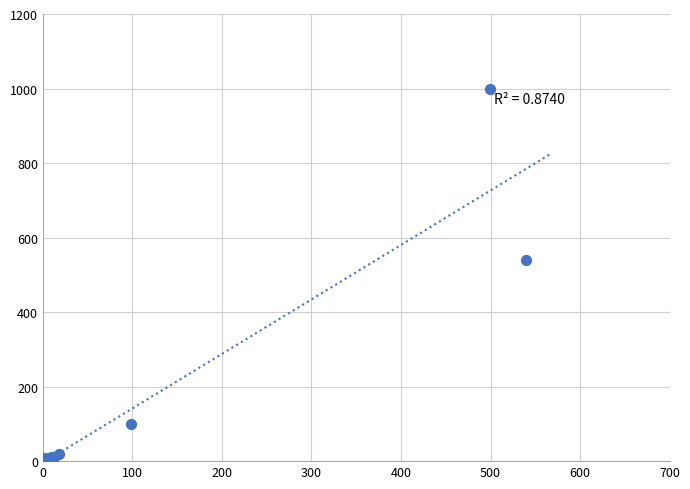

What Y value in the scatter plot is closest to 501?

539.8